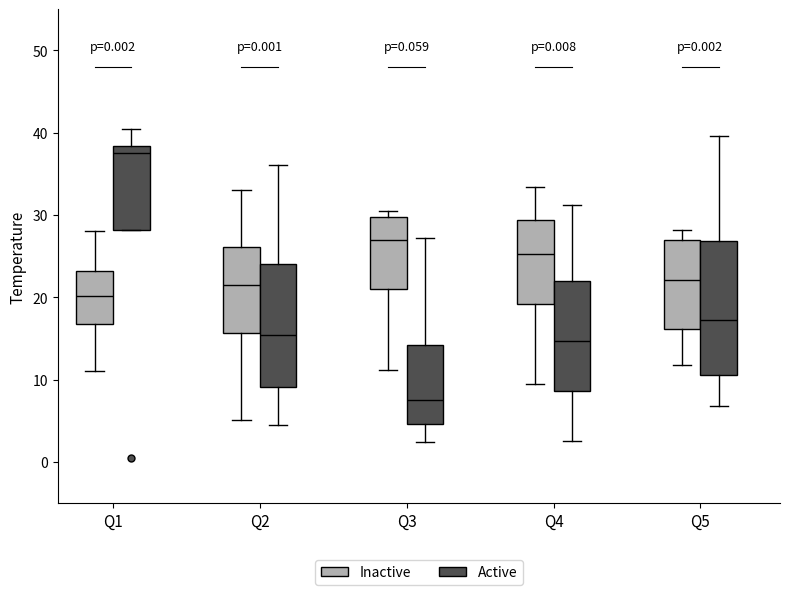

Which box is the tallest, from its lower edge to its upper edge?

Q5 (Active)